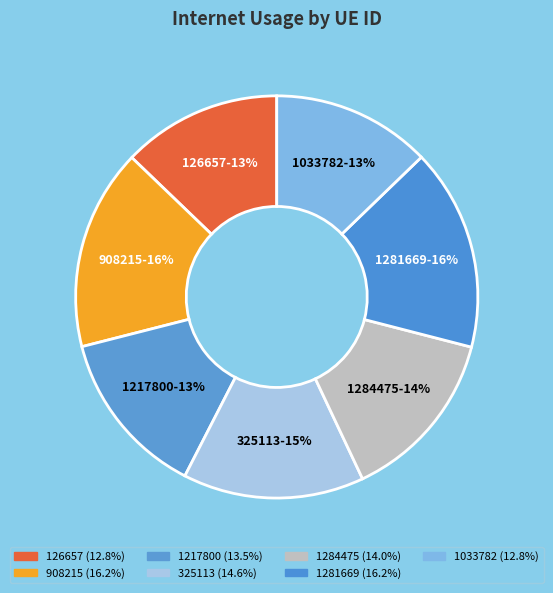

Between 1281669 and 126657, which is larger?

1281669